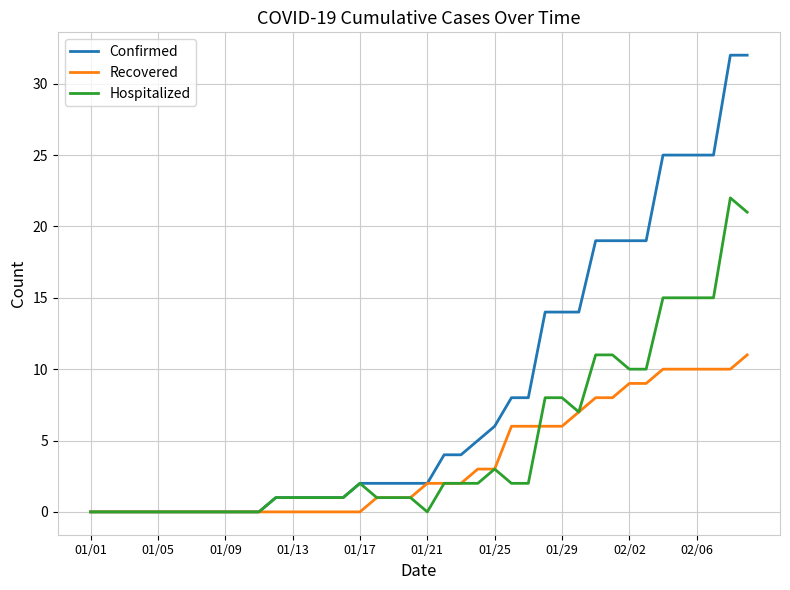

Is this an area chart (filled region under the line)?

No